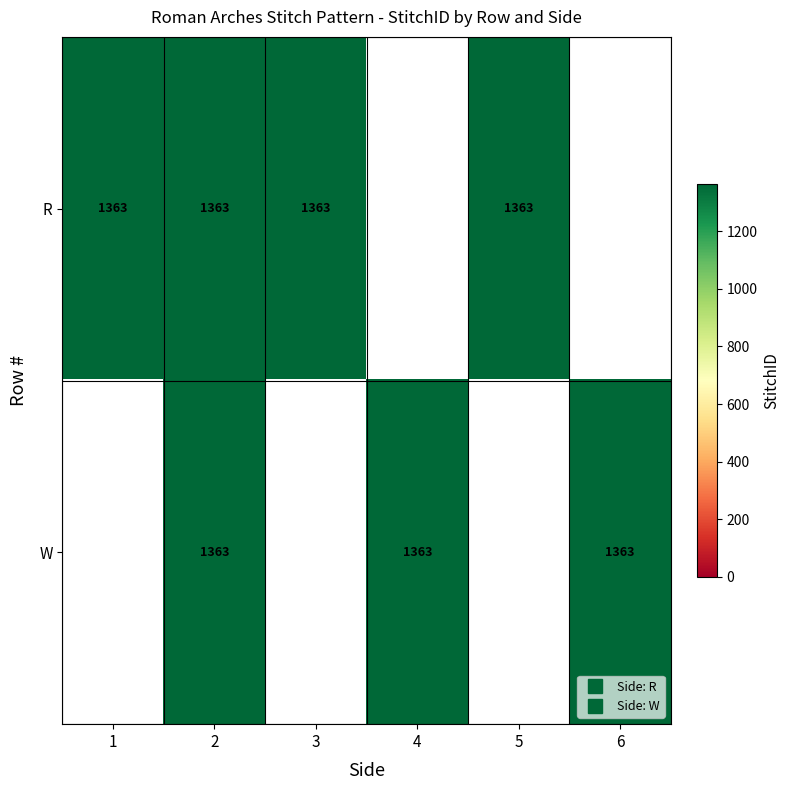

At 4, list the series in order from smallest to largest.

R, W